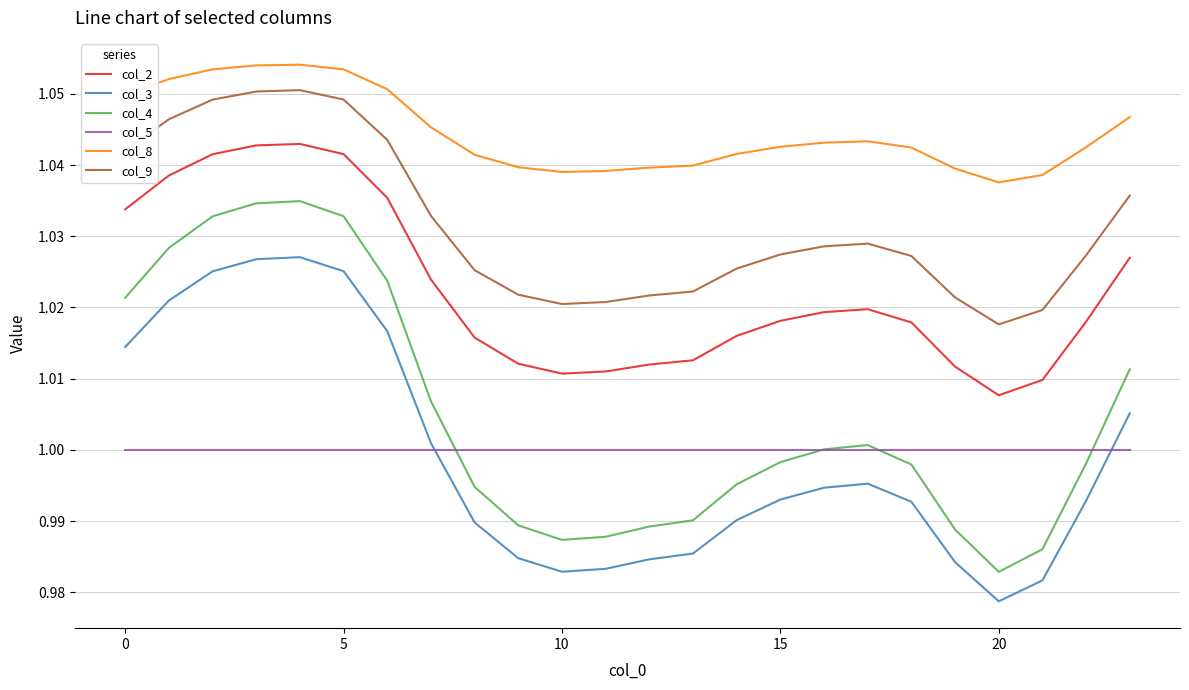

Which series has the widest spread of values?

col_4